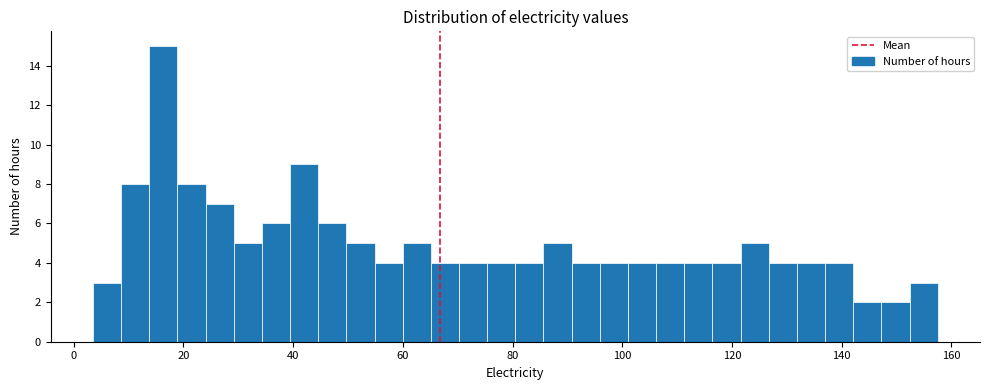

Around what value on the x-axis is the tallest bar? Give the approximate position of its centre, as read against the axis.

16